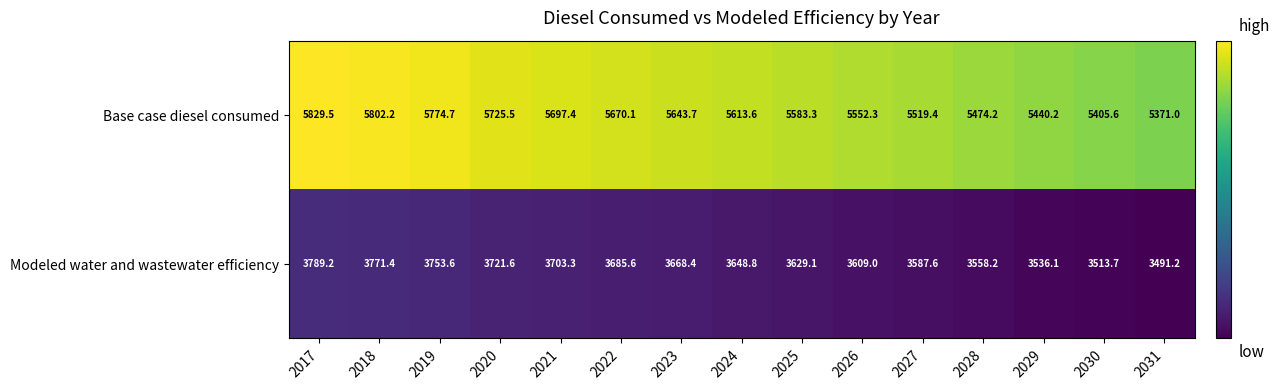

Is it true that Modeled water and wastewater efficiency equals 3771.4 at 2018?

True